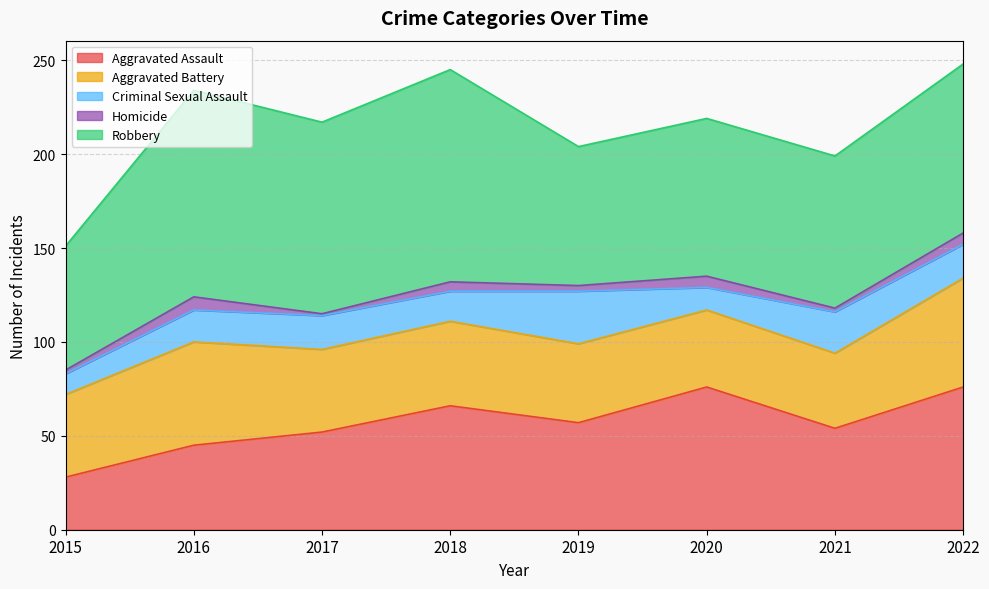

Where does the Aggravated Battery series first go above 44?

2016